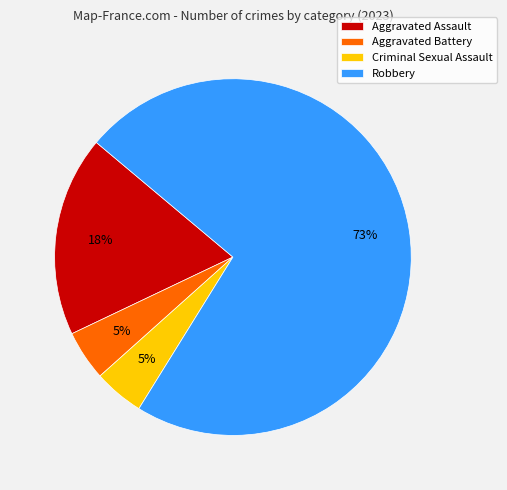

Combined, do Criminal Sexual Assault and Aggravated Battery account for over 50%?

No